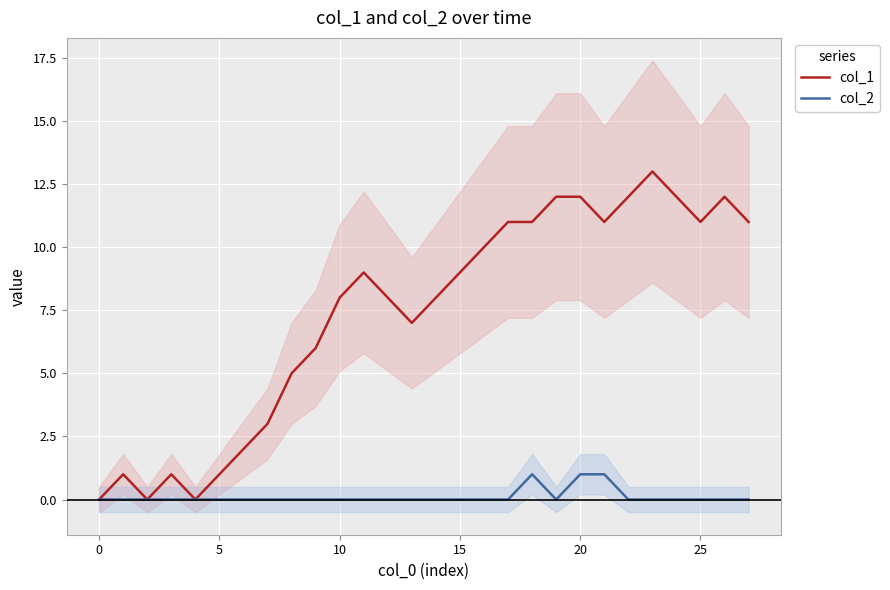

Where is the first local minimum for col_2?

19